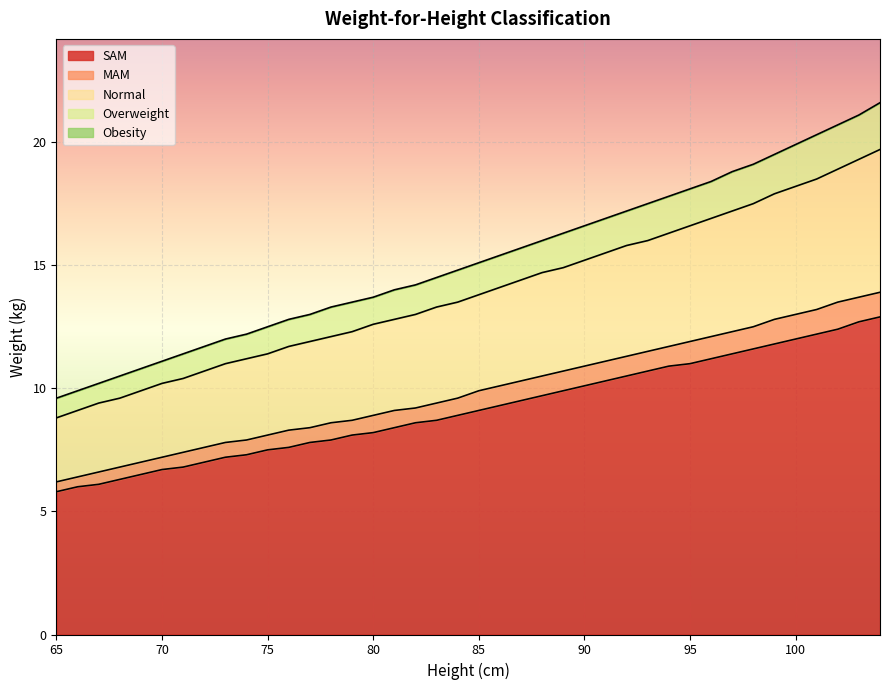

What is the minimum value shown in the chart?

5.8